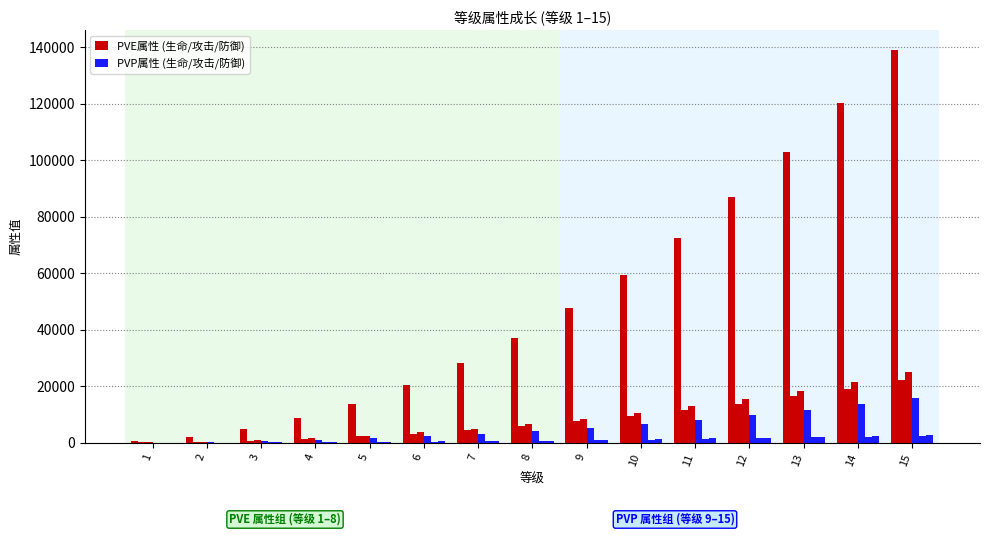

What is the smallest value displayed?

8